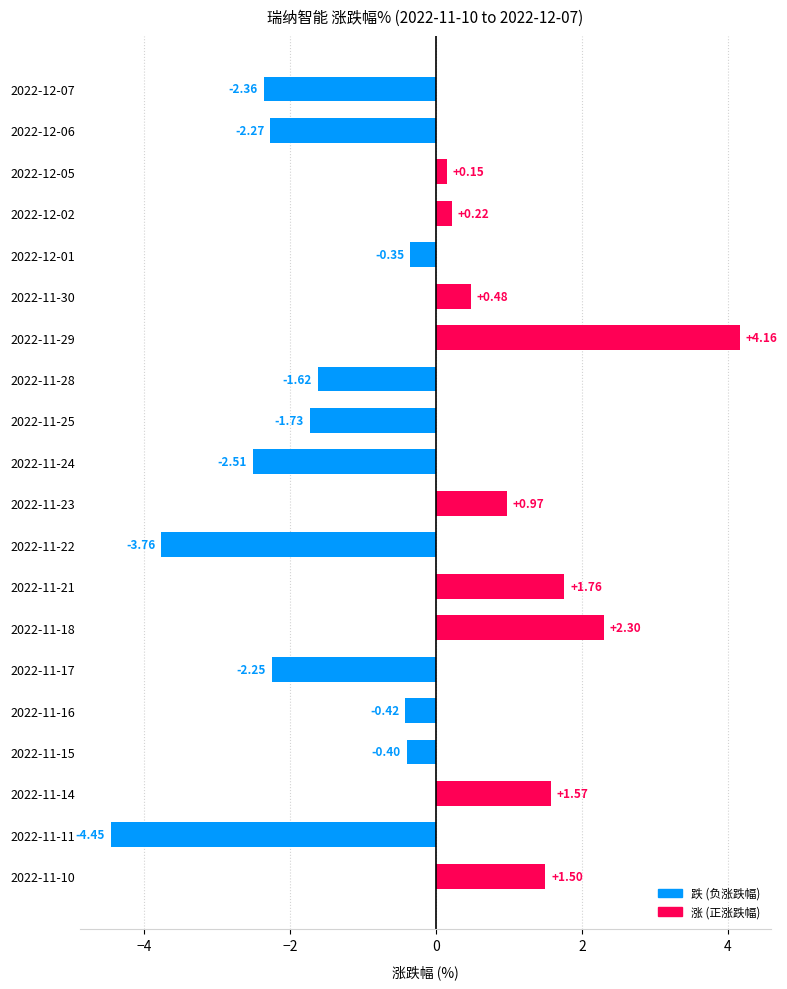

What is the change in value from 2022-11-16 to 2022-11-14?

+2.0